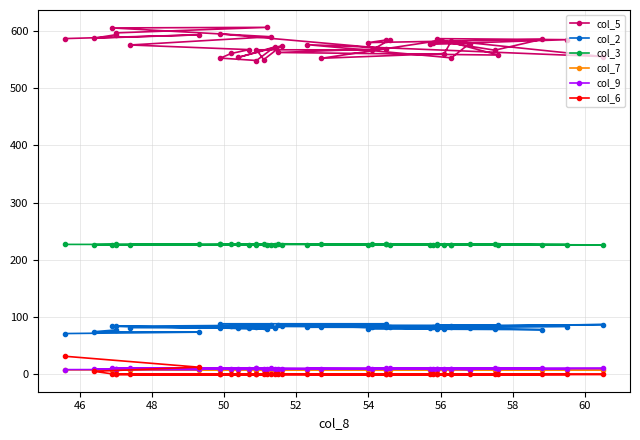

The col_3 series shows 158.4 at 34. True or false?

False